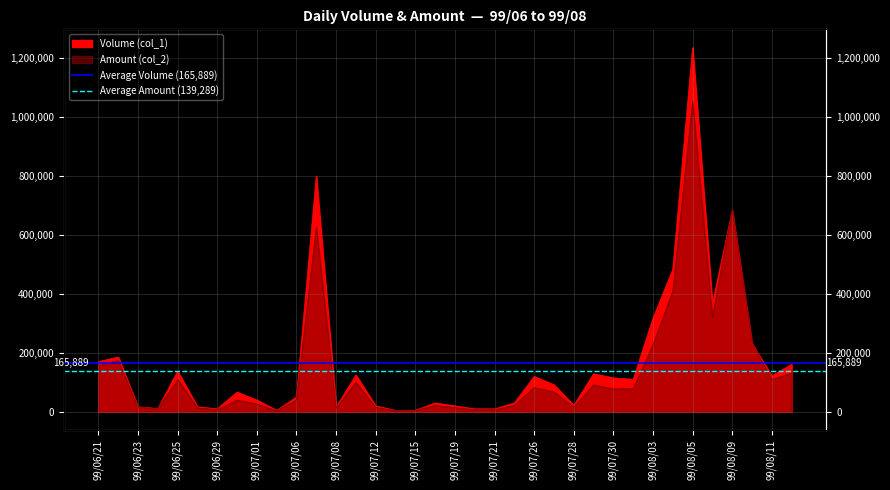

How many lines are shown in the chart?

2